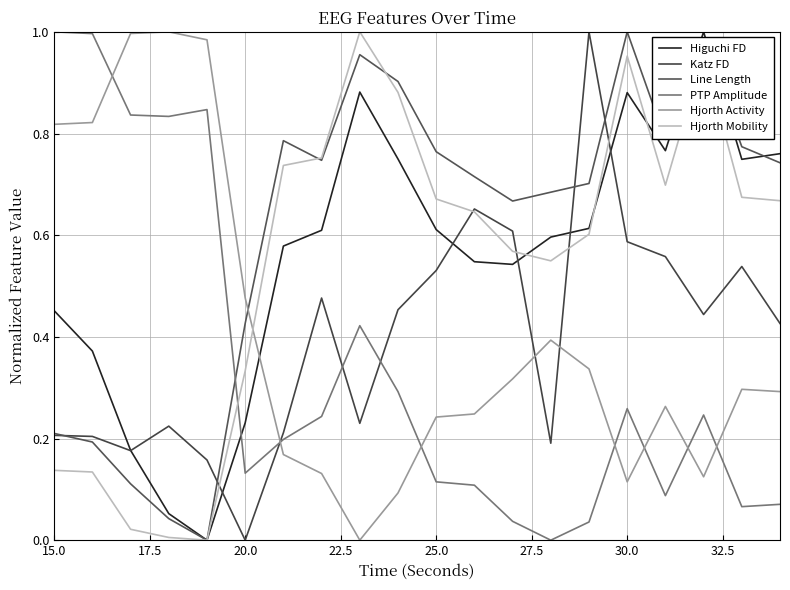

How many lines are shown in the chart?

6